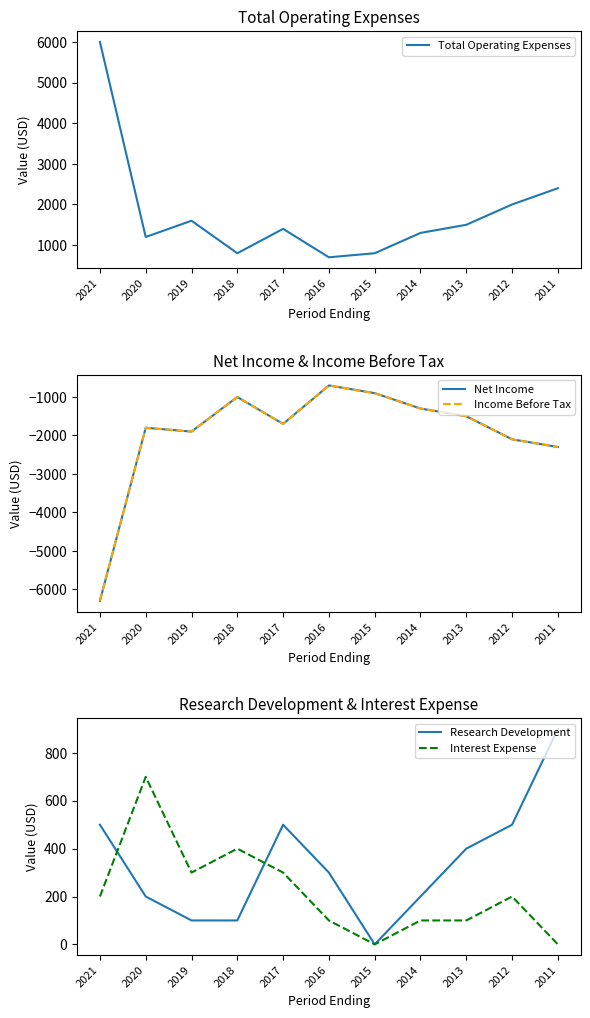

True or false: Net Income and Interest Expense cross at least once.

False